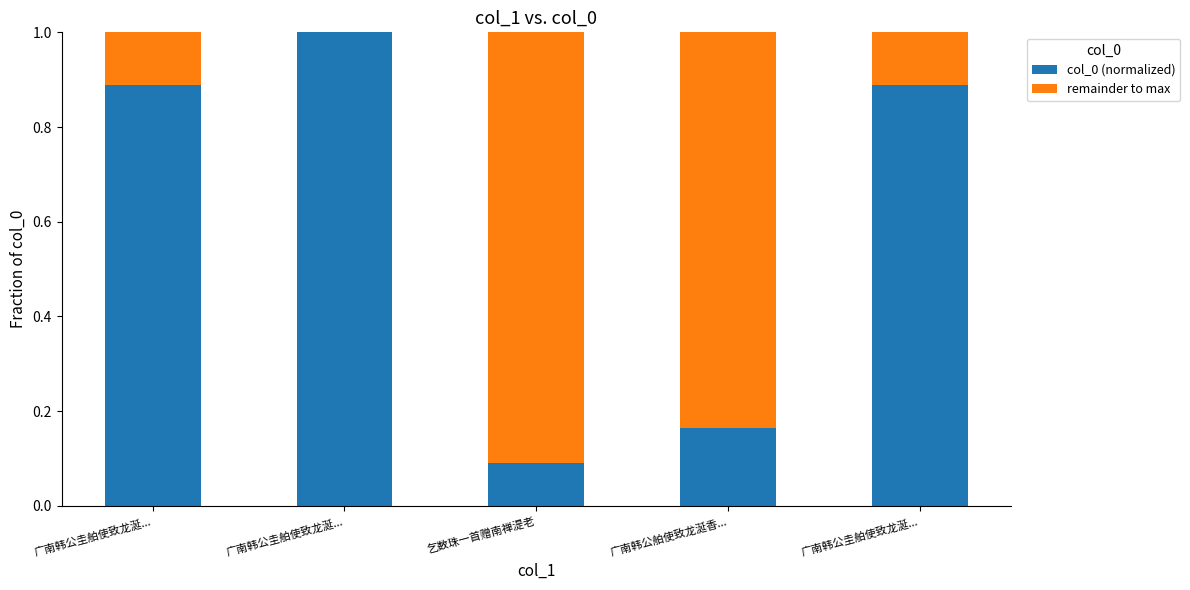

What is the sum of all remainder to max values?

2.0